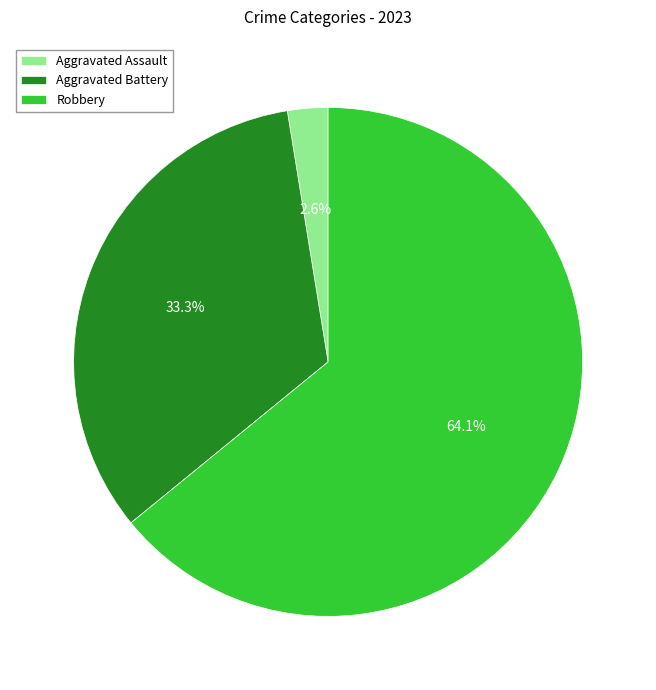

Is the sum of Aggravated Assault and Aggravated Battery greater than half?

No